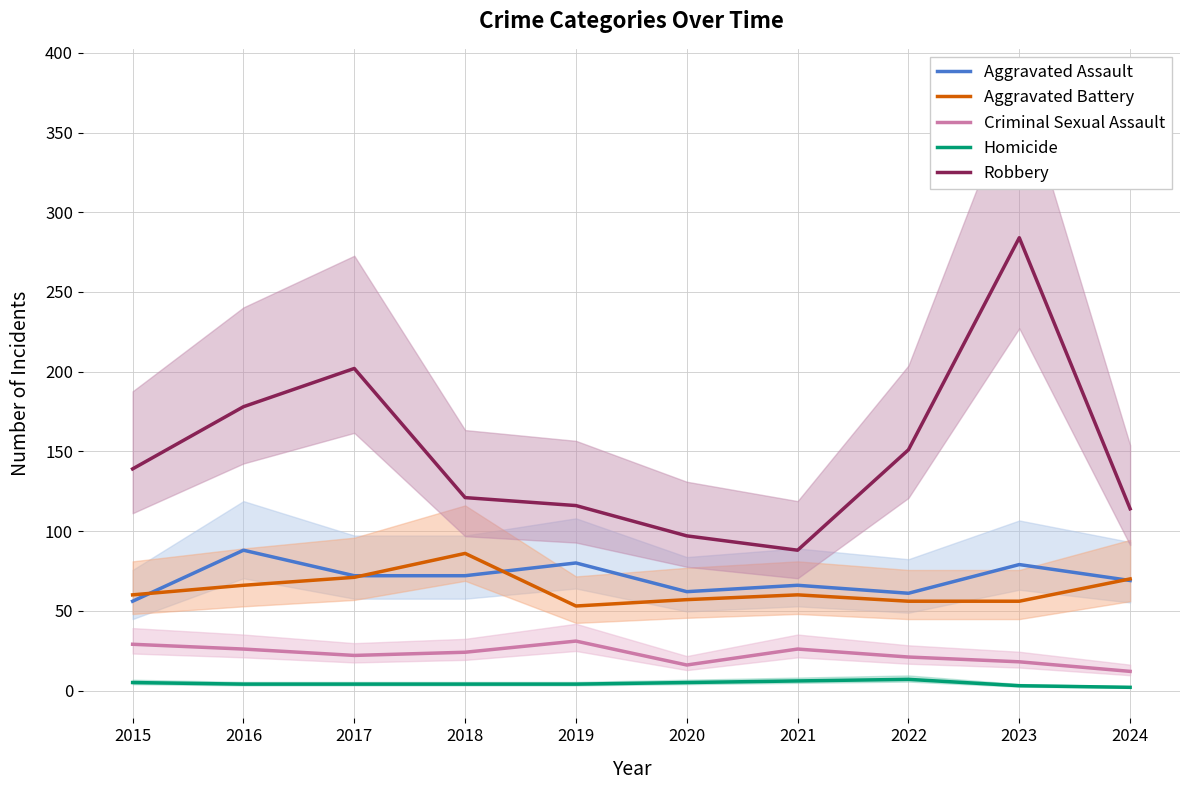

Which series changed the most between 2017 and 2019?

Robbery